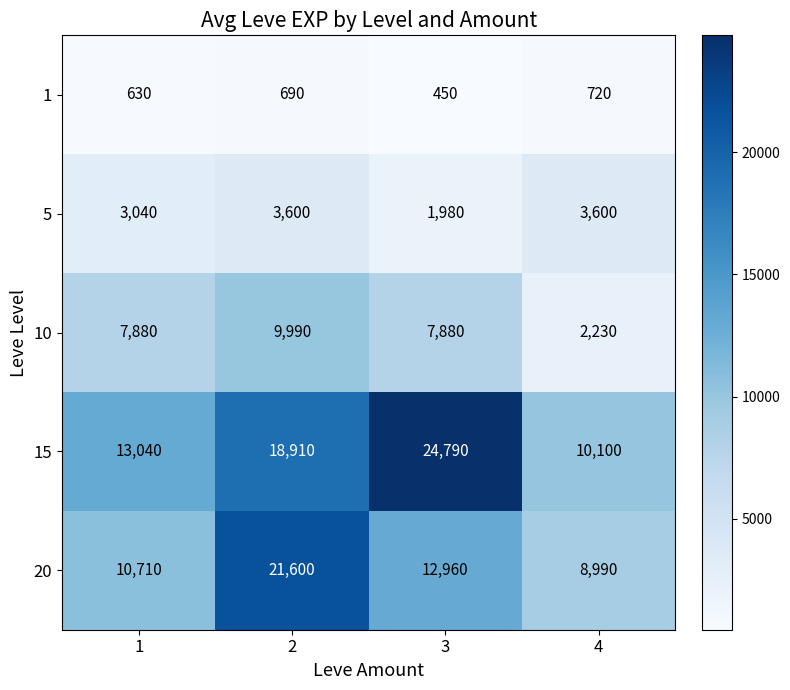

The value of 10 at 1 is 12980. True or false?

False